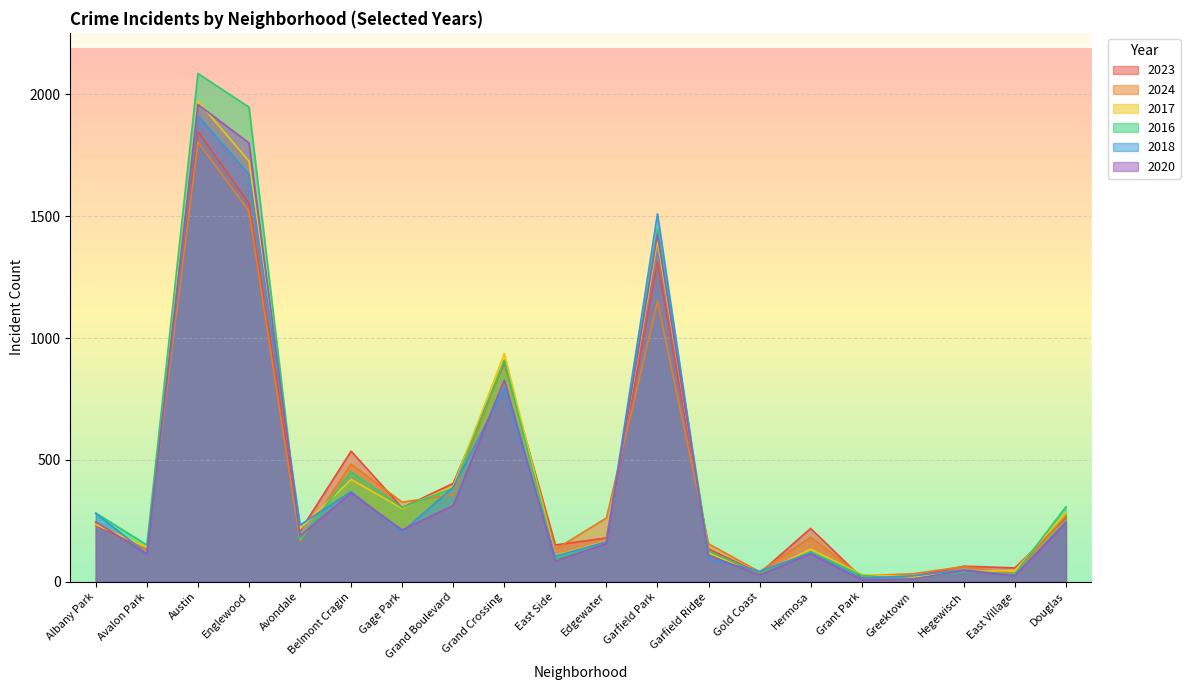

List the labels in order of 2018 value, smallest first.

Grant Park, Greektown, East Village, Gold Coast, Hegewisch, Garfield Ridge, East Side, Avalon Park, Hermosa, Edgewater, Gage Park, Avondale, Douglas, Albany Park, Belmont Cragin, Grand Boulevard, Grand Crossing, Garfield Park, Englewood, Austin